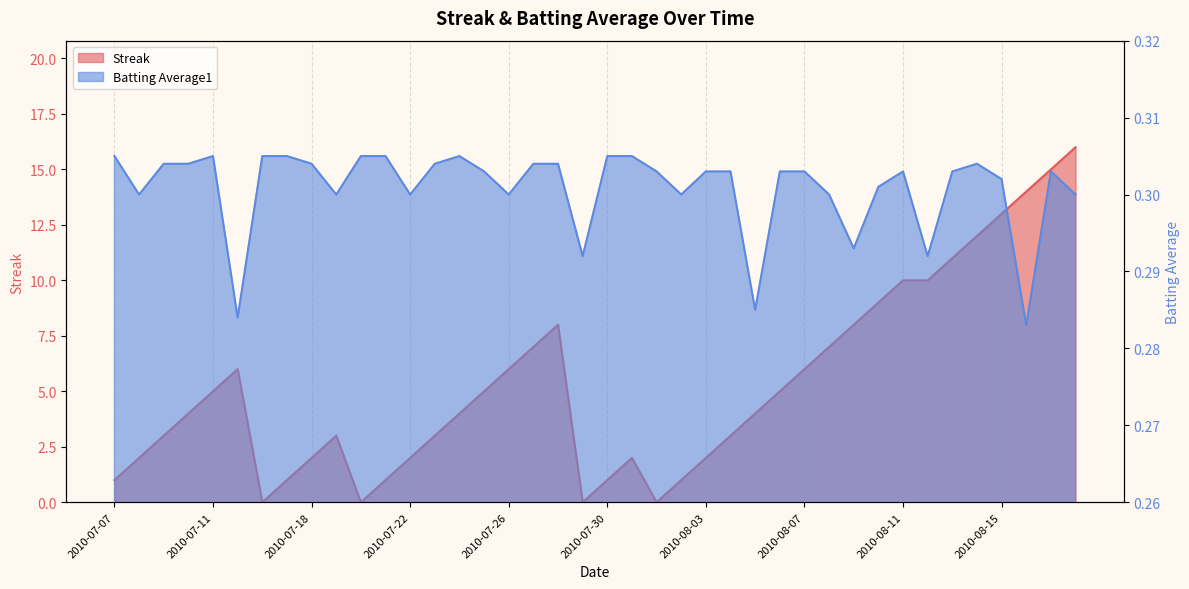

How many interior local valleys does the Batting Average1 series have?

11